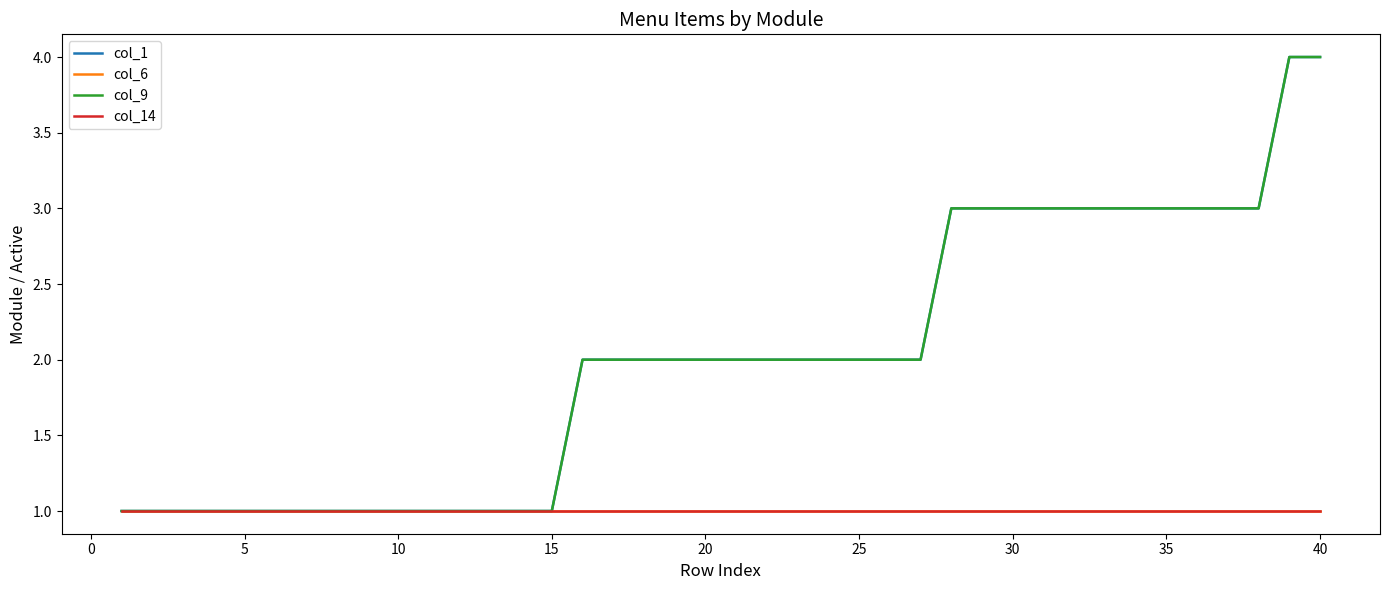

Does the chart have visible grid lines?

No